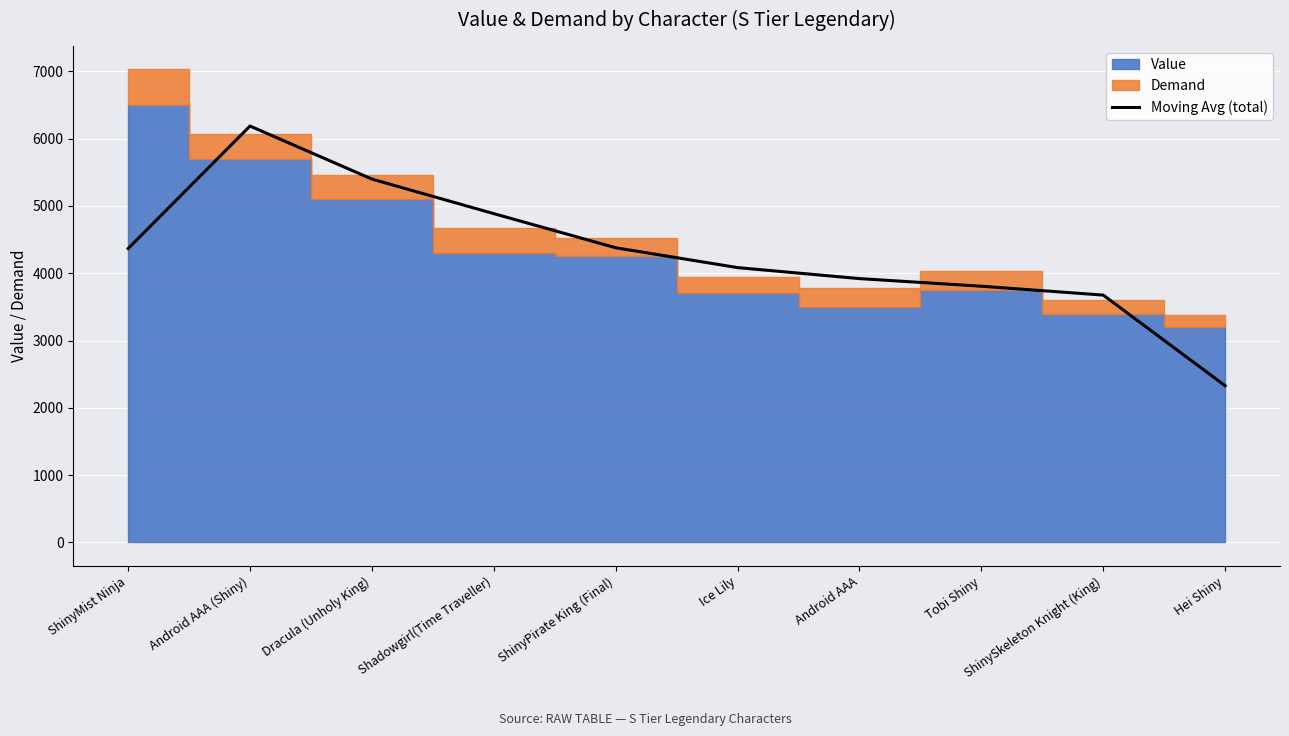

True or false: the data has more than 1 interior local peaks.

False